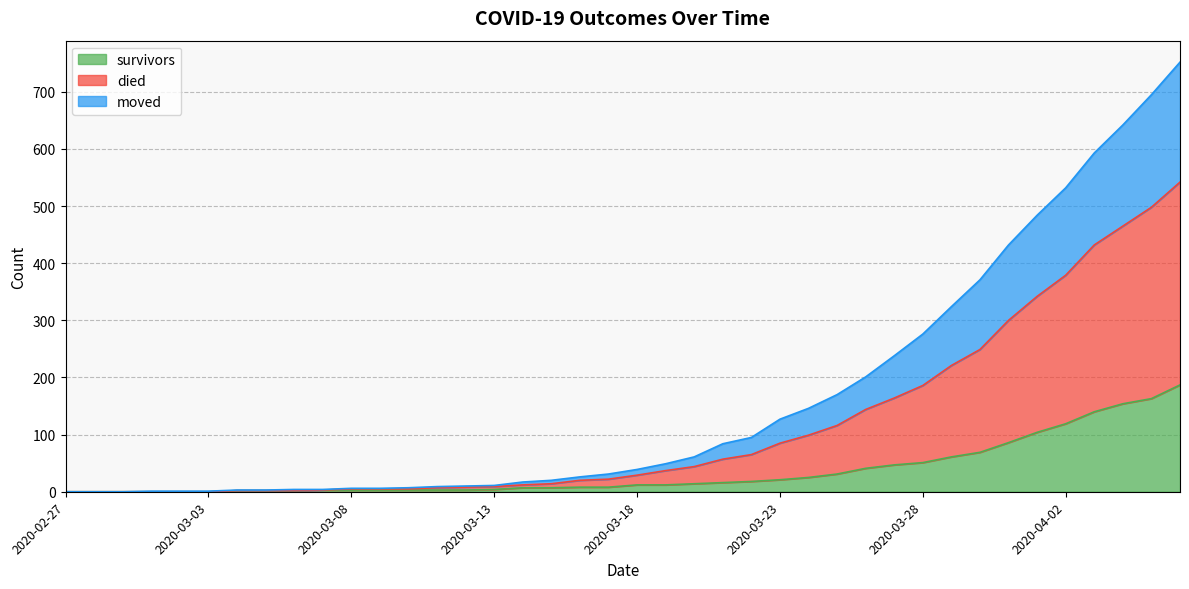

What is the difference between the second highest and minimum values in the survivors series?

163